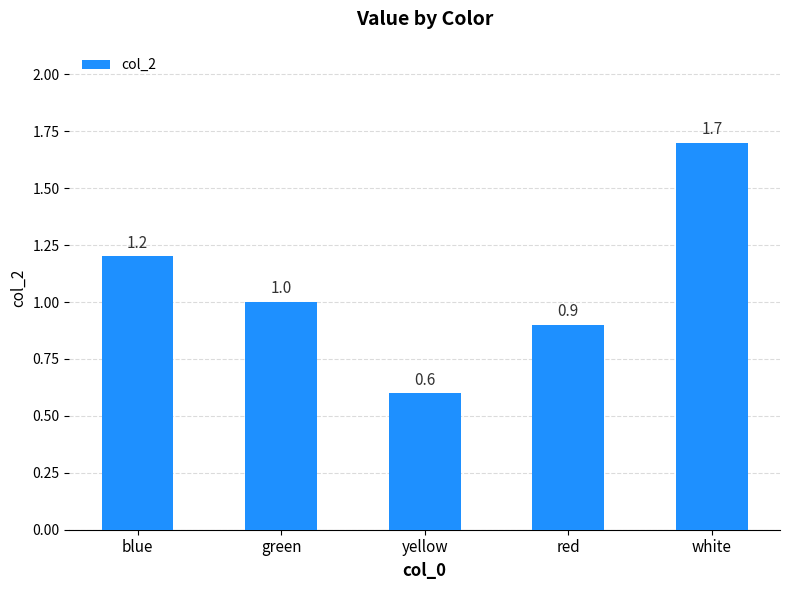

What is the sum of the values at red and green?

1.9